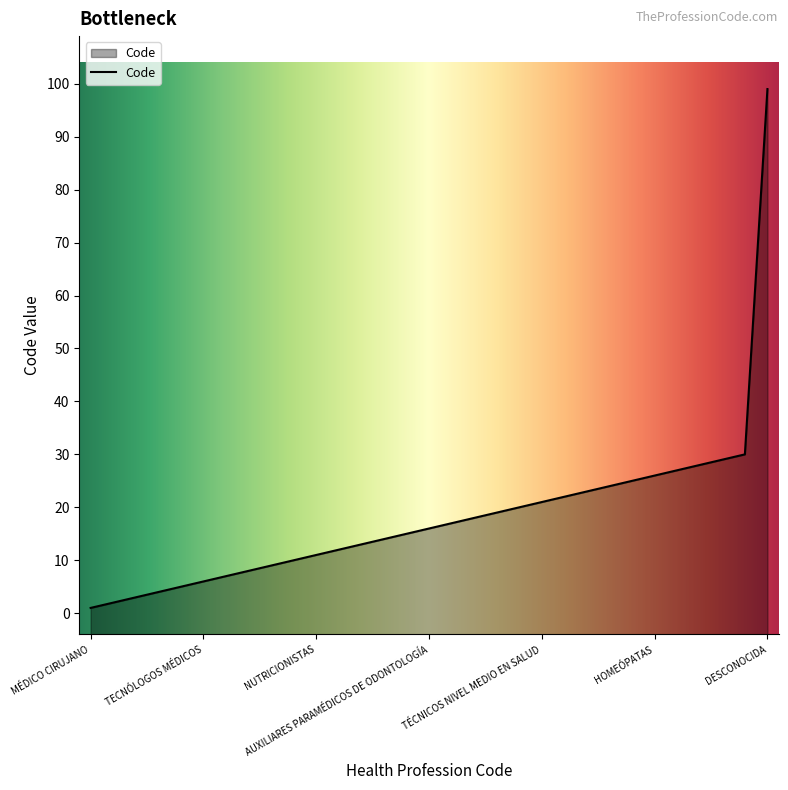

Reading left to right, list all the values displayed in this chart.

MÉDICO CIRUJANO=1	CIRUJANO DENTISTA=2	ENFERMERAS(OS)=3	ENFERMERAS(OS) MATRONAS(ES)=4	MATRONAS(ES)=5	TECNÓLOGOS MÉDICOS=6	PSICÓLOGOS/AS=7	KINESIÓLOGOS/AS=8	FARMACÉUTICOS Y QUÍMICO-FARMACÉUTICOS=9	BIOQUÍMICOS=10	NUTRICIONISTAS=11	FONOAUDIÓLOGOS/AS=12	TERAPEUTAS OCUPACIONALES=13	AUXILIARES PARAMÉDICOS DE ALIMENTACIÓN=14	A.P. DE RADIOLOGÍA, RADIOTERAPIA, LAB=15	AUXILIARES PARAMÉDICOS DE ODONTOLOGÍA=16	AUXILIARES PARAMÉDICOS DE FARMACIA=17	AUXILIARES DE ENFERMERÍA=18	TÉCNICO EN NIVEL SUPERIOR EN SALUD=19	TÉCNICOS EN SALUD=20	TÉCNICOS NIVEL MEDIO EN SALUD=21	LABORATORISTAS DENTALES=22	PODÓLOGOS/AS=23	ÓPTICOS/AS=24	CONTACTÓLOGOS/AS=25	HOMEÓPATAS=26	ACUPUNTURISTAS=27	NATURÓPATAS=28	COSMETÓLOGOS/AS=29	MÉDICO GENERAL=30	DESCONOCIDA=99